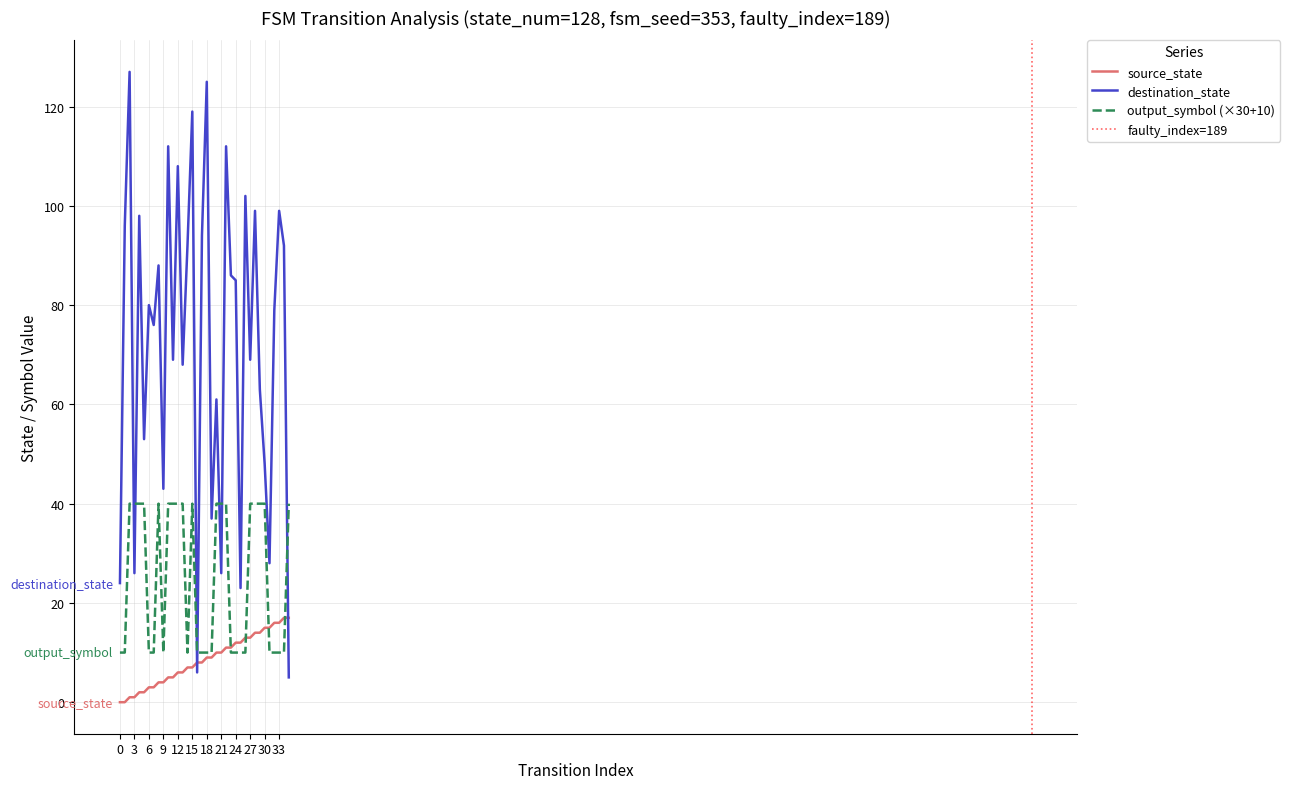

Reading left to right, list all the values displayed in this chart.

source_state: 0=0	1=0	2=1	3=1	4=2	5=2	6=3	7=3	8=4	9=4	10=5	11=5	12=6	13=6	14=7	15=7	16=8	17=8	18=9	19=9	20=10	21=10	22=11	23=11	24=12	25=12	26=13	27=13	28=14	29=14	30=15	31=15	32=16	33=16	34=17	35=17
destination_state: 0=24	1=96	2=127	3=26	4=98	5=53	6=80	7=76	8=88	9=43	10=112	11=69	12=108	13=68	14=92	15=119	16=6	17=94	18=125	19=37	20=61	21=26	22=112	23=86	24=85	25=23	26=102	27=69	28=99	29=63	30=48	31=28	32=79	33=99	34=92	35=5
output_symbol: 0=10	1=10	2=40	3=40	4=40	5=40	6=10	7=10	8=40	9=10	10=40	11=40	12=40	13=40	14=10	15=40	16=10	17=10	18=10	19=10	20=40	21=40	22=40	23=10	24=10	25=10	26=10	27=40	28=40	29=40	30=40	31=10	32=10	33=10	34=10	35=40